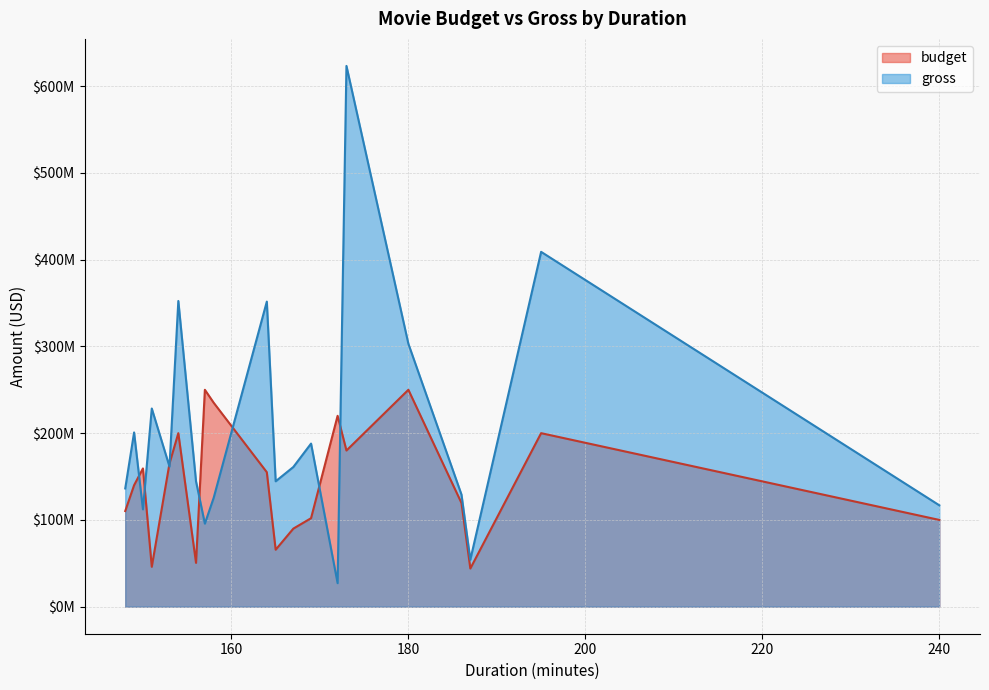

Does the chart display data point markers on the line(s)?

No